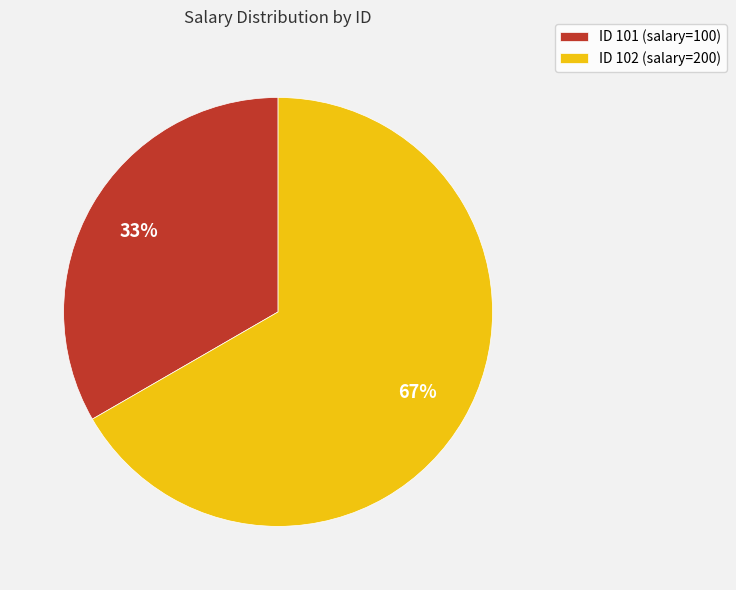

Which slice is the largest?

ID 102 (salary=200)